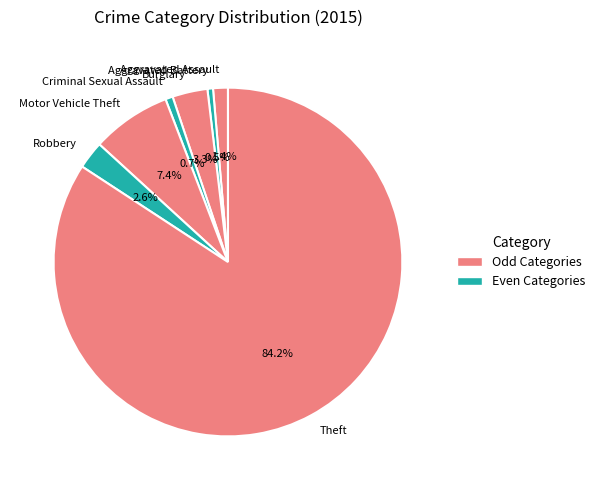

What percentage do Motor Vehicle Theft and Aggravated Battery together represent?

7.9%